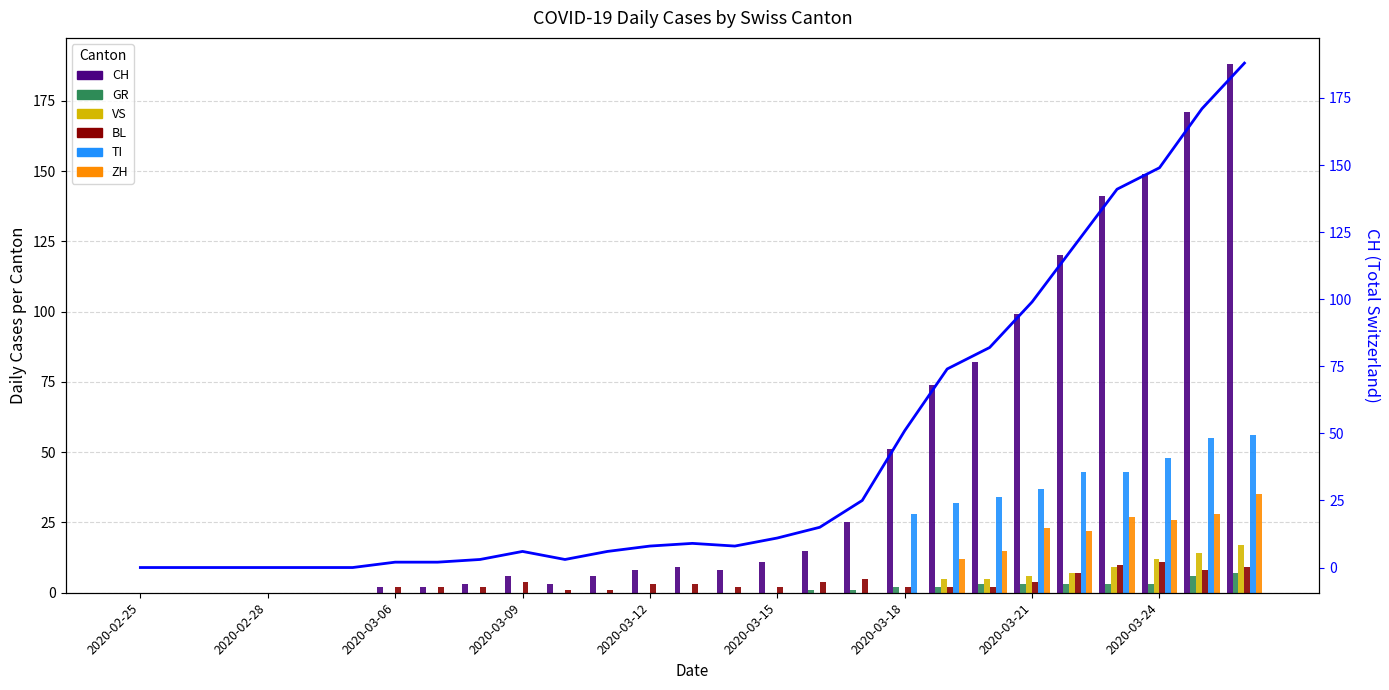

Rank the series by their maximum value, from highest to lowest.

CH, TI, ZH, VS, BL, GR